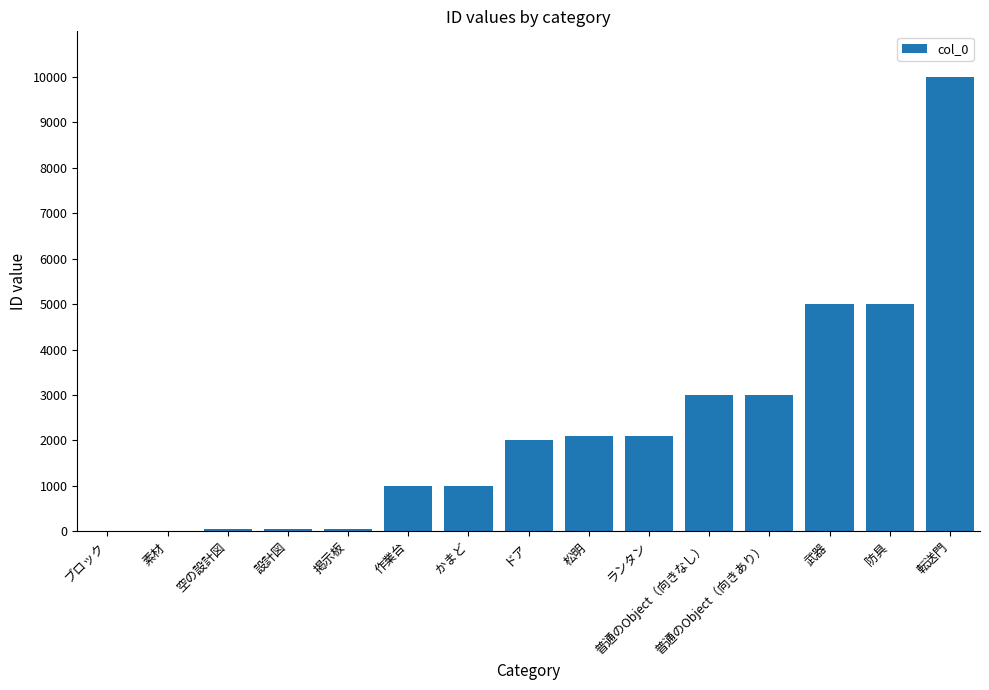

What is the change in value from かまど to 防具?

+4001